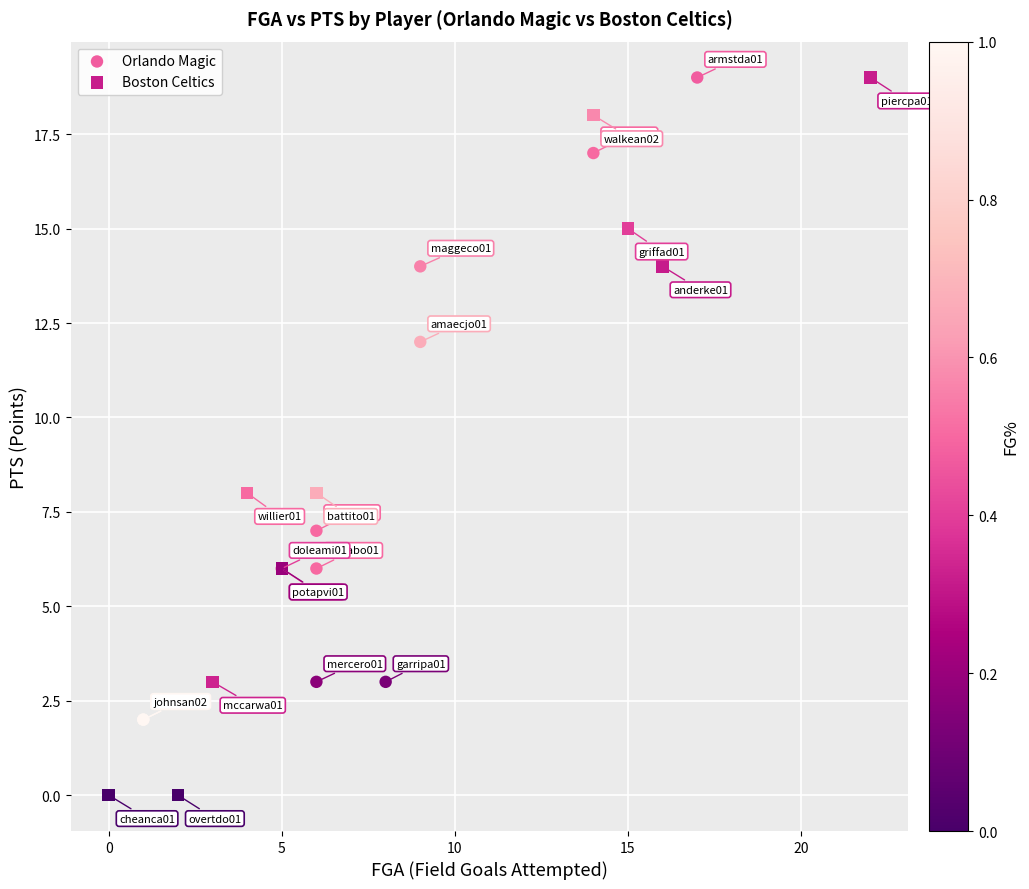

What are all the series names shown in the legend?

Orlando Magic, Boston Celtics